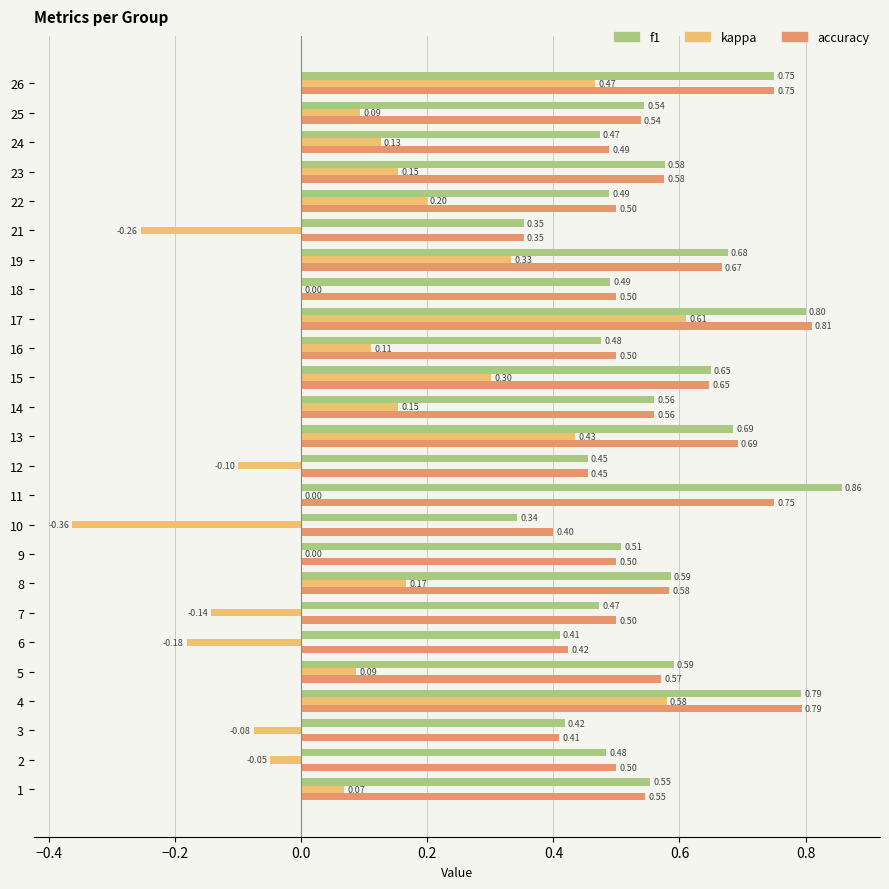

Which series has the largest total across all categories?

accuracy